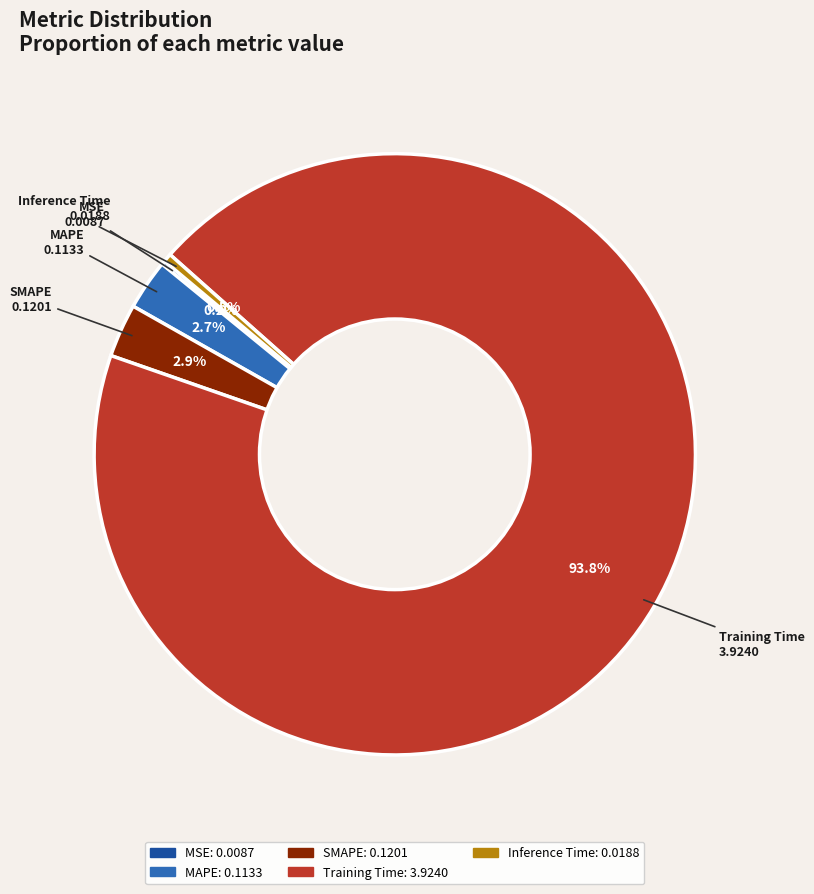

To the nearest percent, what is the difference between the MAPE and Training Time slice percentages?

91%